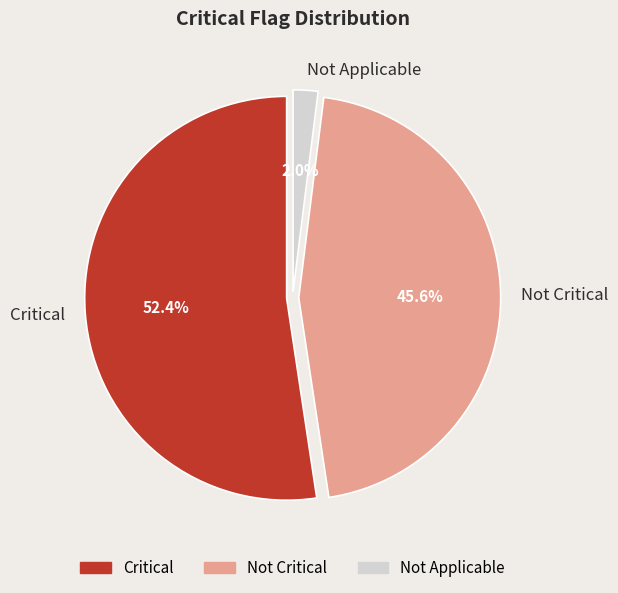

Which slice is the smallest?

Not Applicable